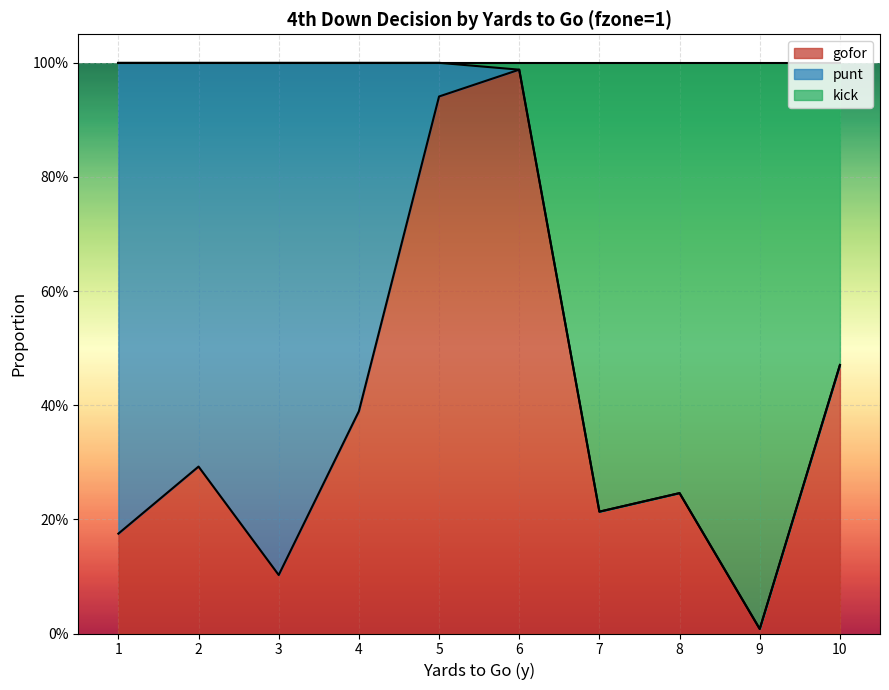

What are all the series names shown in the legend?

gofor, punt, kick